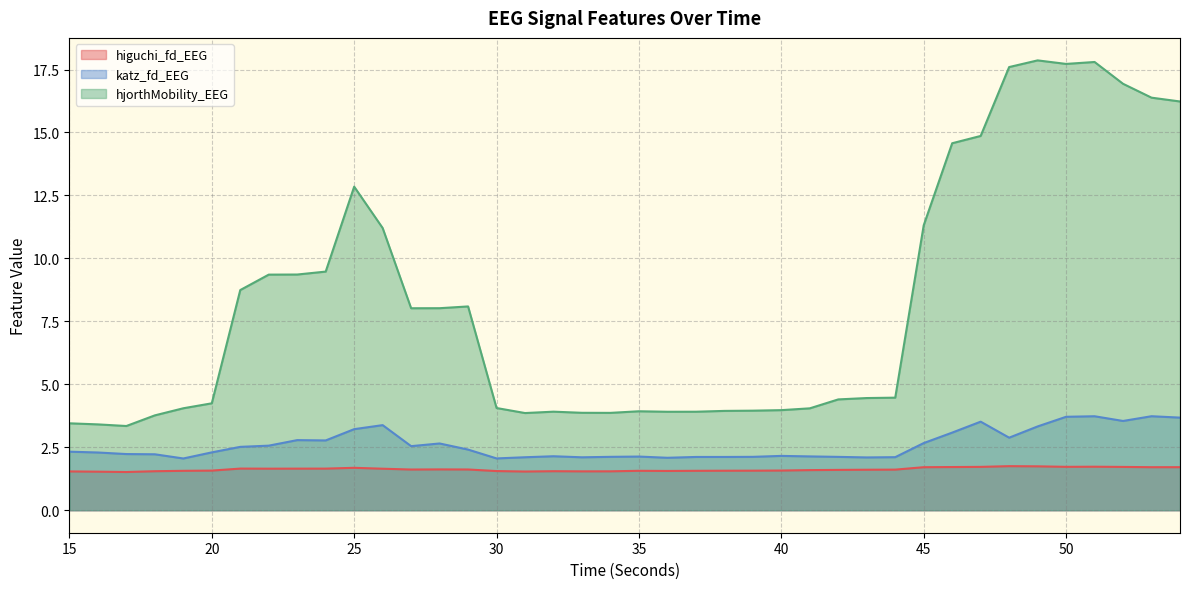

True or false: katz_fd_EEG has a value of 2.6 at 22.

True